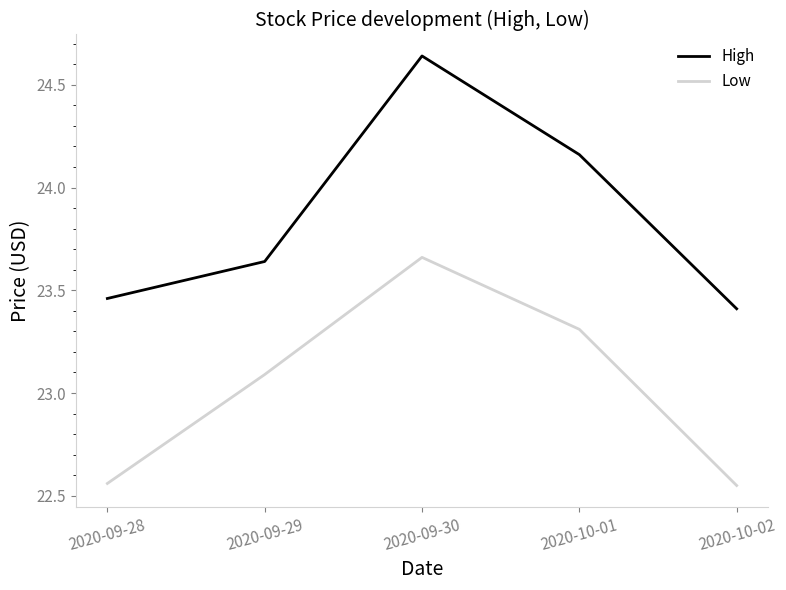

What is the difference between the Low values at 2020-09-28 and 2020-09-29?

0.5